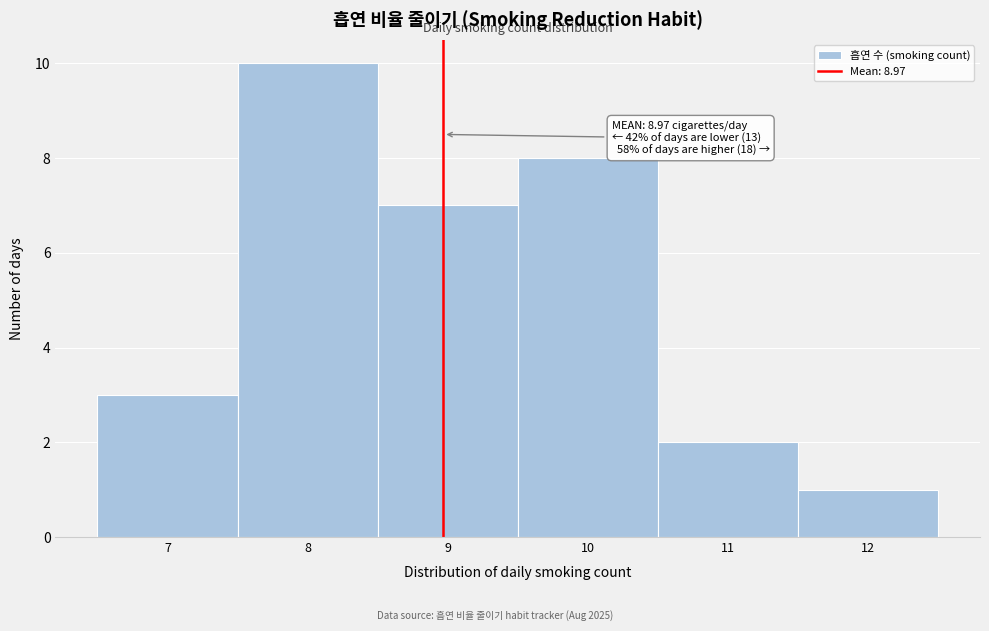

Over which range of the x-axis is the bar tallest?

7.5 to 8.5